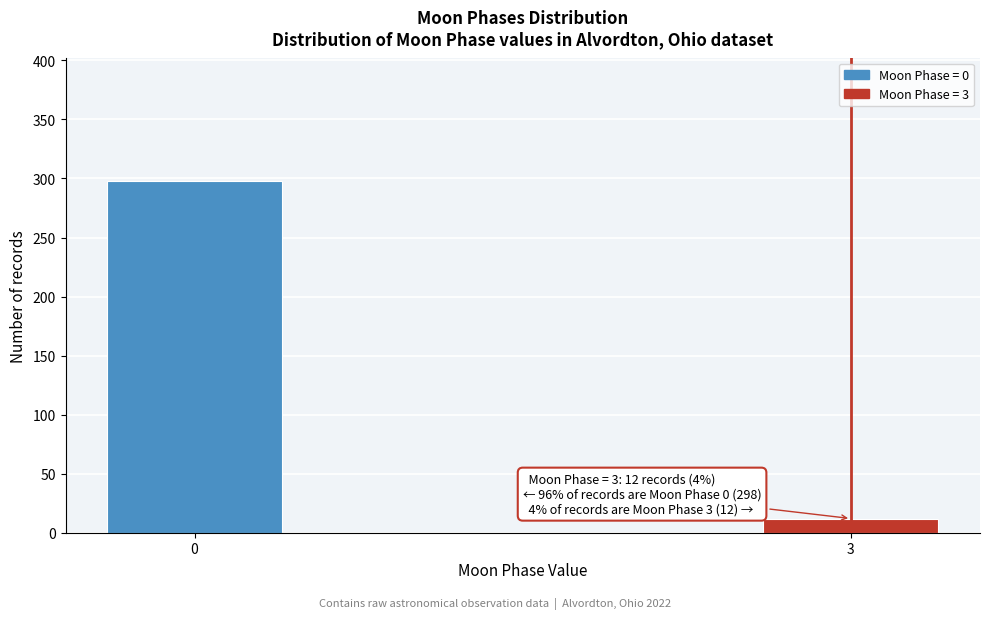

Reading left to right, what are all the values shown in this chart?

0=298	3=12